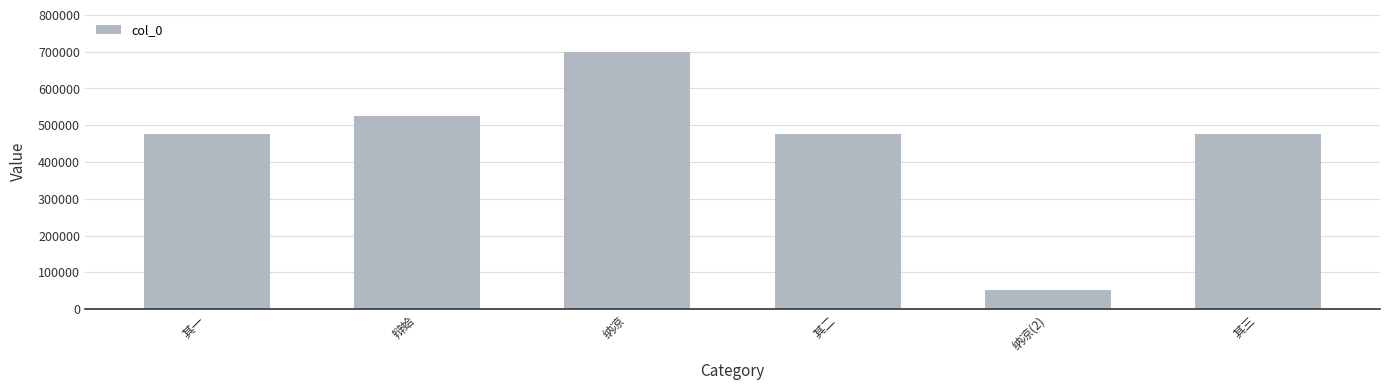

Which has a higher value, 纳凉(2) or 纳凉?

纳凉